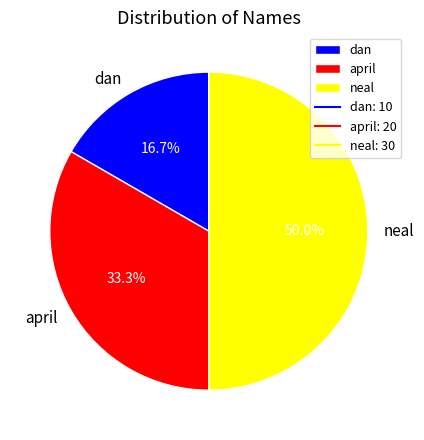

What is the ratio of the value at neal to the value at april?

1.5